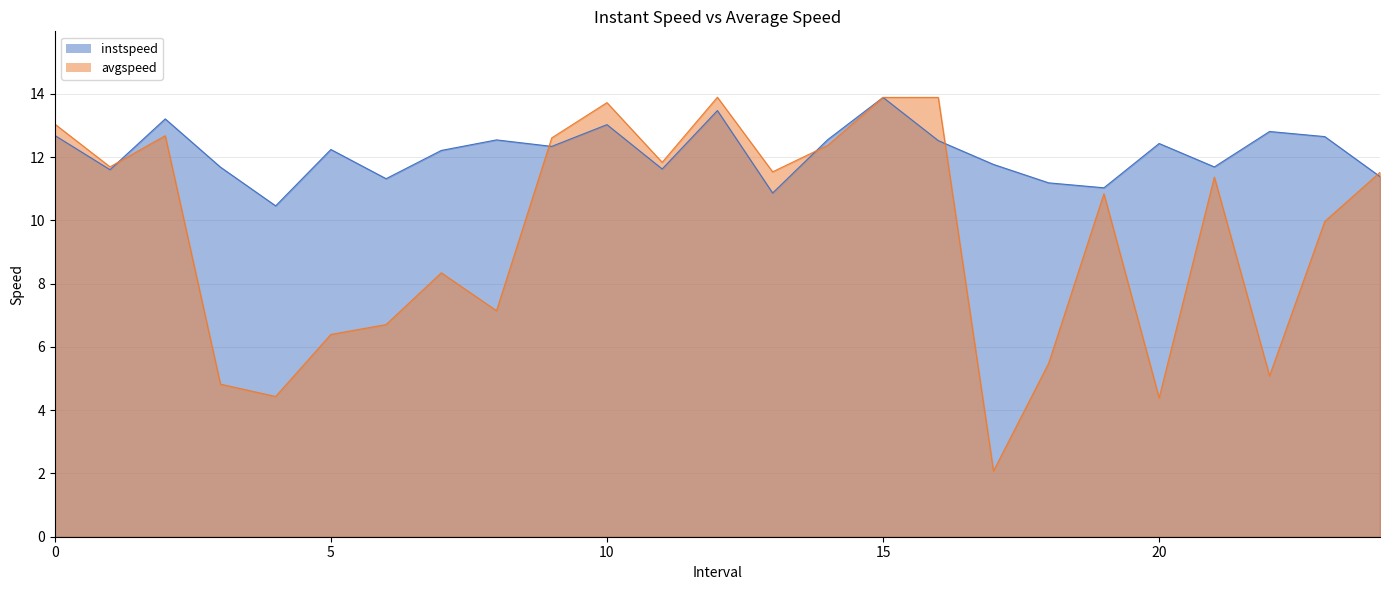

Reading left to right, list all the values displayed in this chart.

instspeed: 12.7	11.6	13.2	11.7	10.5	12.2	11.3	12.2	12.5	12.3	13.0	11.6	13.5	10.9	12.6	13.9	12.5	11.8	11.2	11.0	12.4	11.7	12.8	12.7	11.4
avgspeed: 13.0	11.7	12.7	4.8	4.4	6.4	6.7	8.3	7.1	12.6	13.7	11.8	13.9	11.5	12.4	13.9	13.9	2.1	5.5	10.8	4.4	11.4	5.1	10.0	11.5